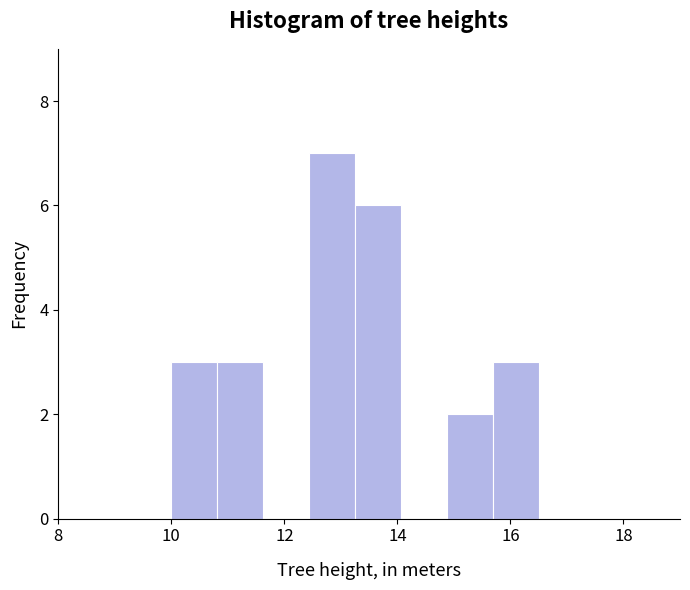

Reading left to right, list every bar in this chart as the range it spans on the x-axis followed by its height. Neither the bar edges nor the heights are printed on the chart, so give them approximately, as read against the axes.

10.0 to 10.8: 3
10.8 to 11.6: 3
11.6 to 12.4: 0
12.4 to 13.2: 7
13.2 to 14.0: 6
14.0 to 14.8: 0
14.8 to 15.6: 2
15.6 to 16.6: 3